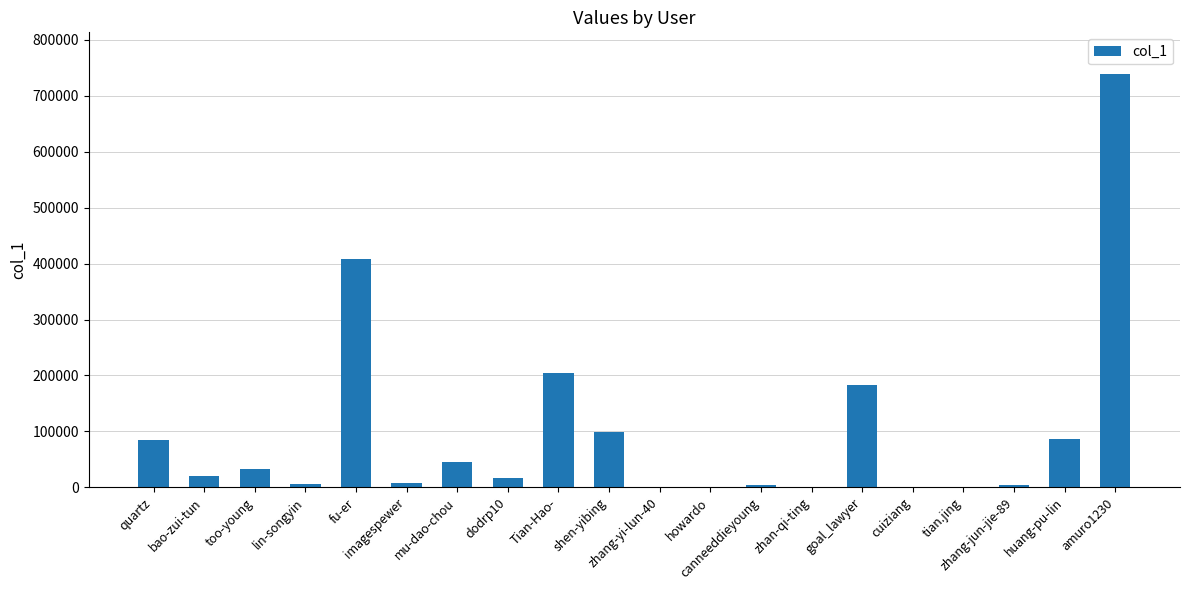

How many series are shown in this chart?

1